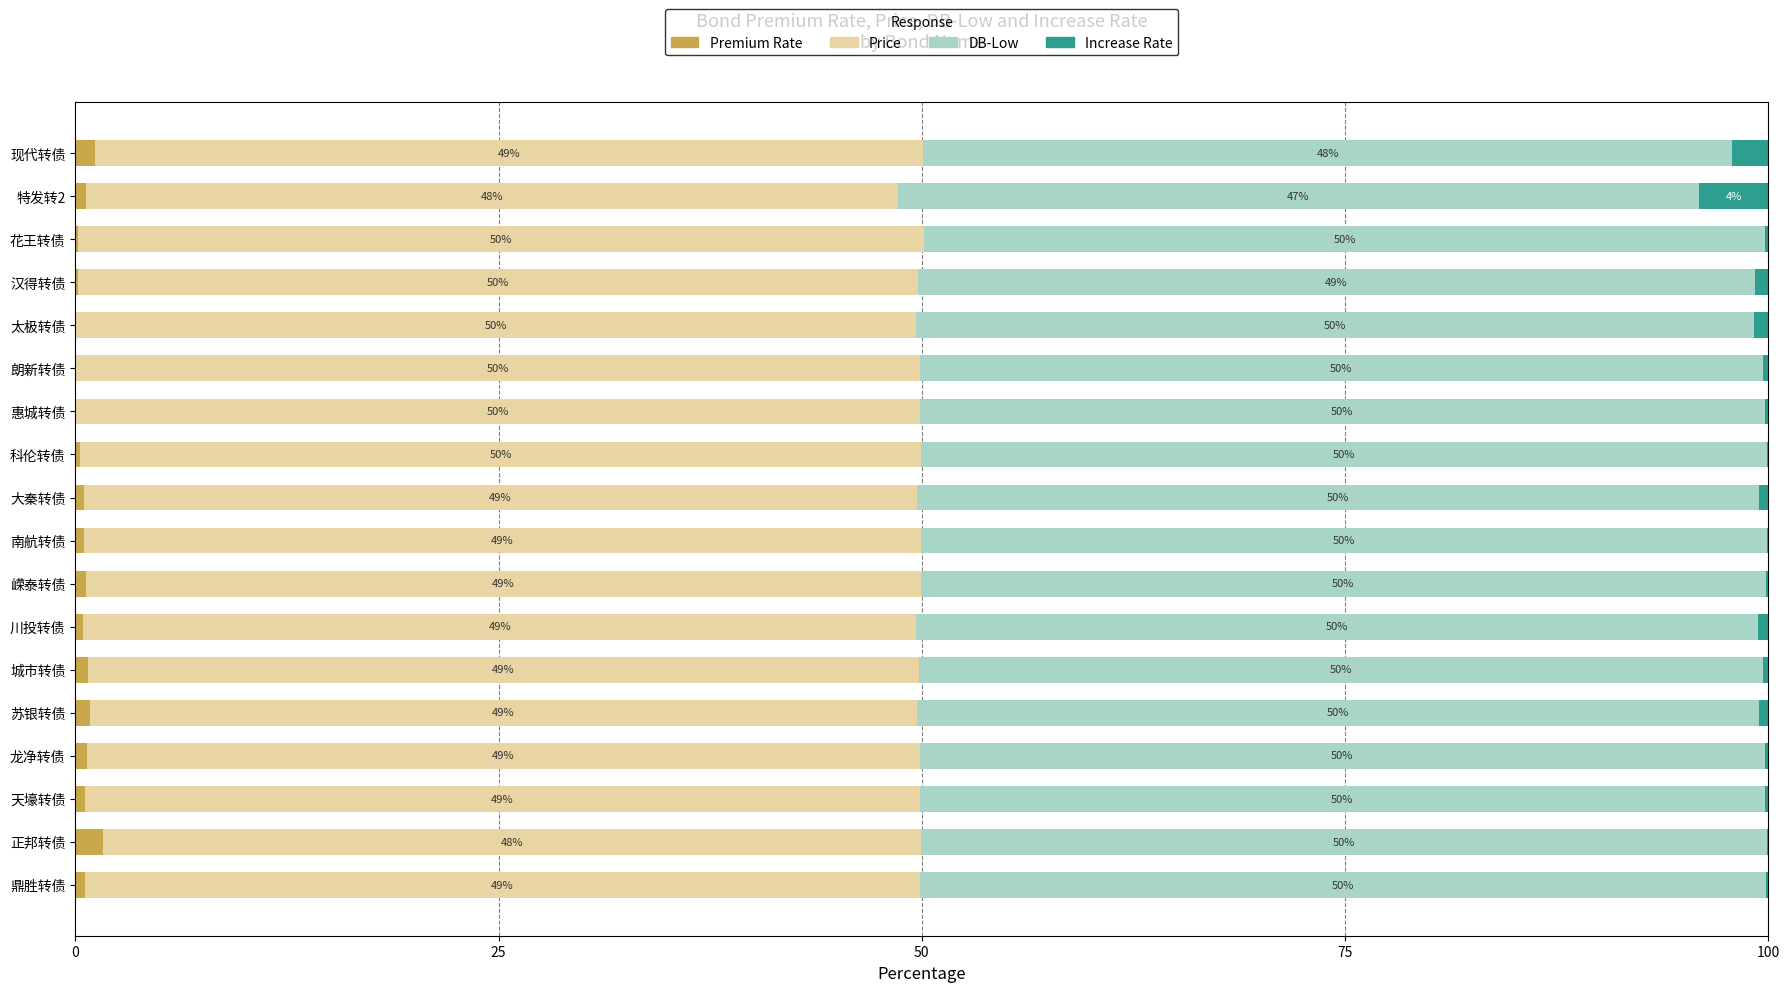

What is the total value across all series at 城市转债?

100.0